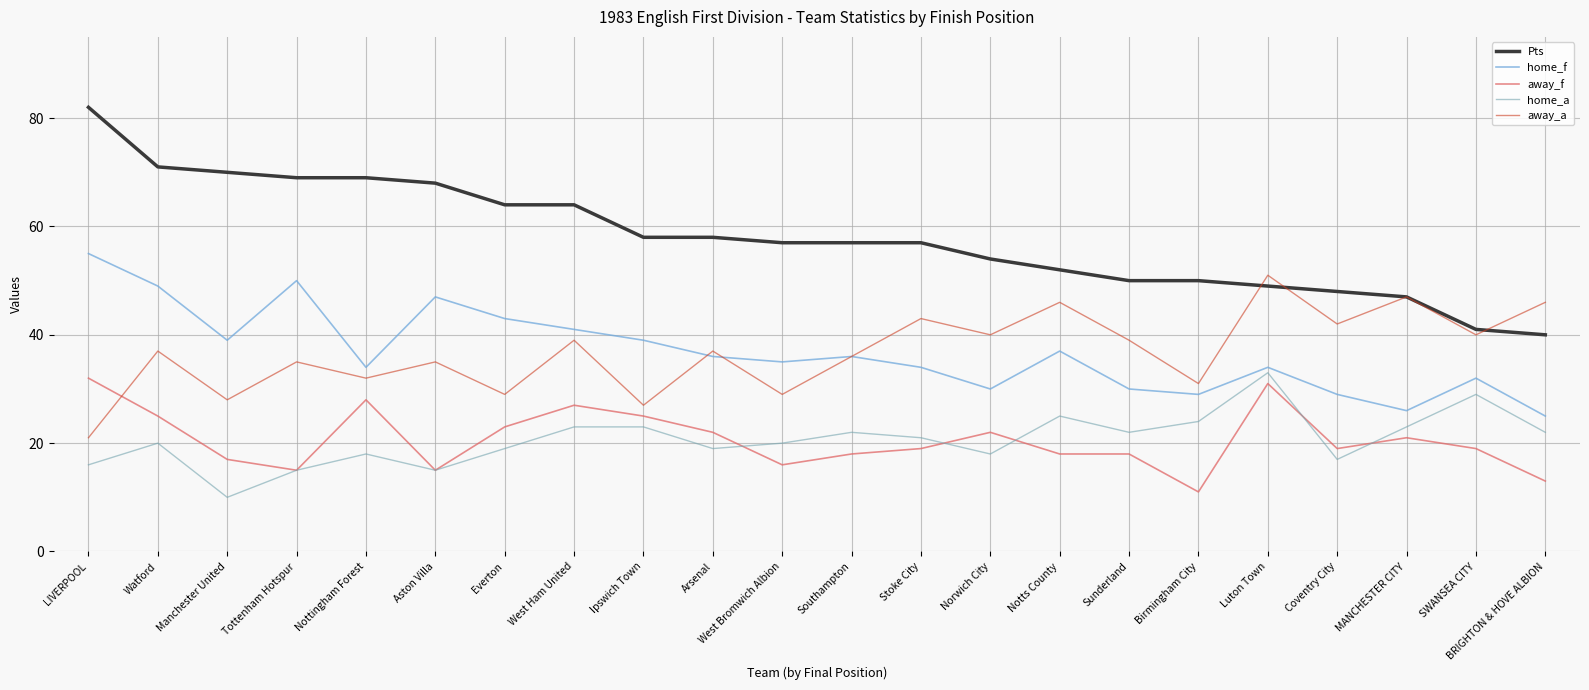

True or false: away_f and Pts cross at least once.

False